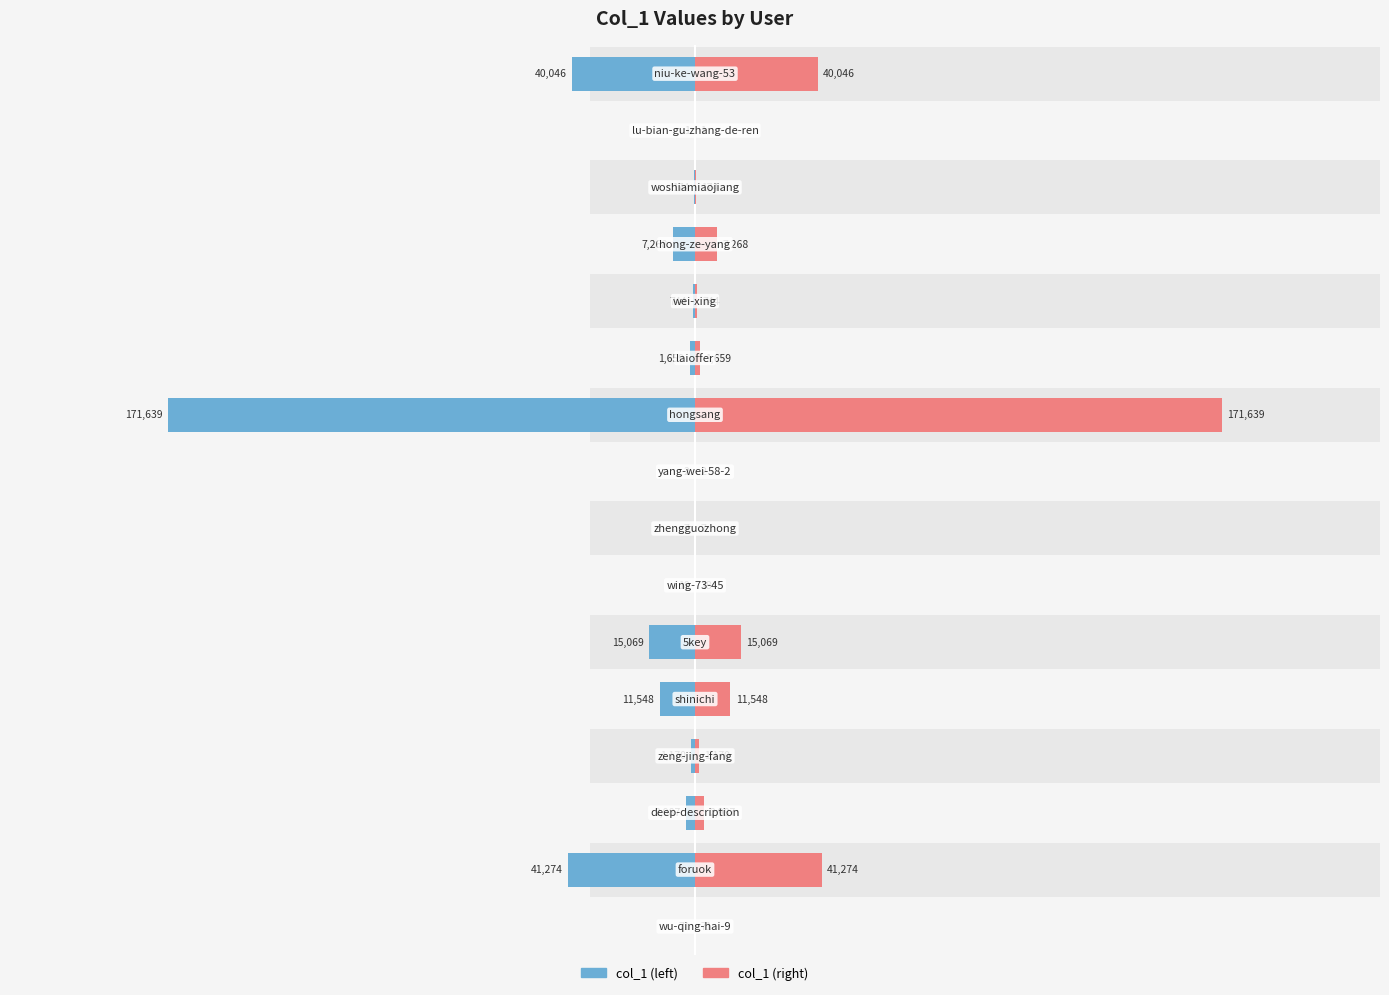

How many series are shown in this chart?

2